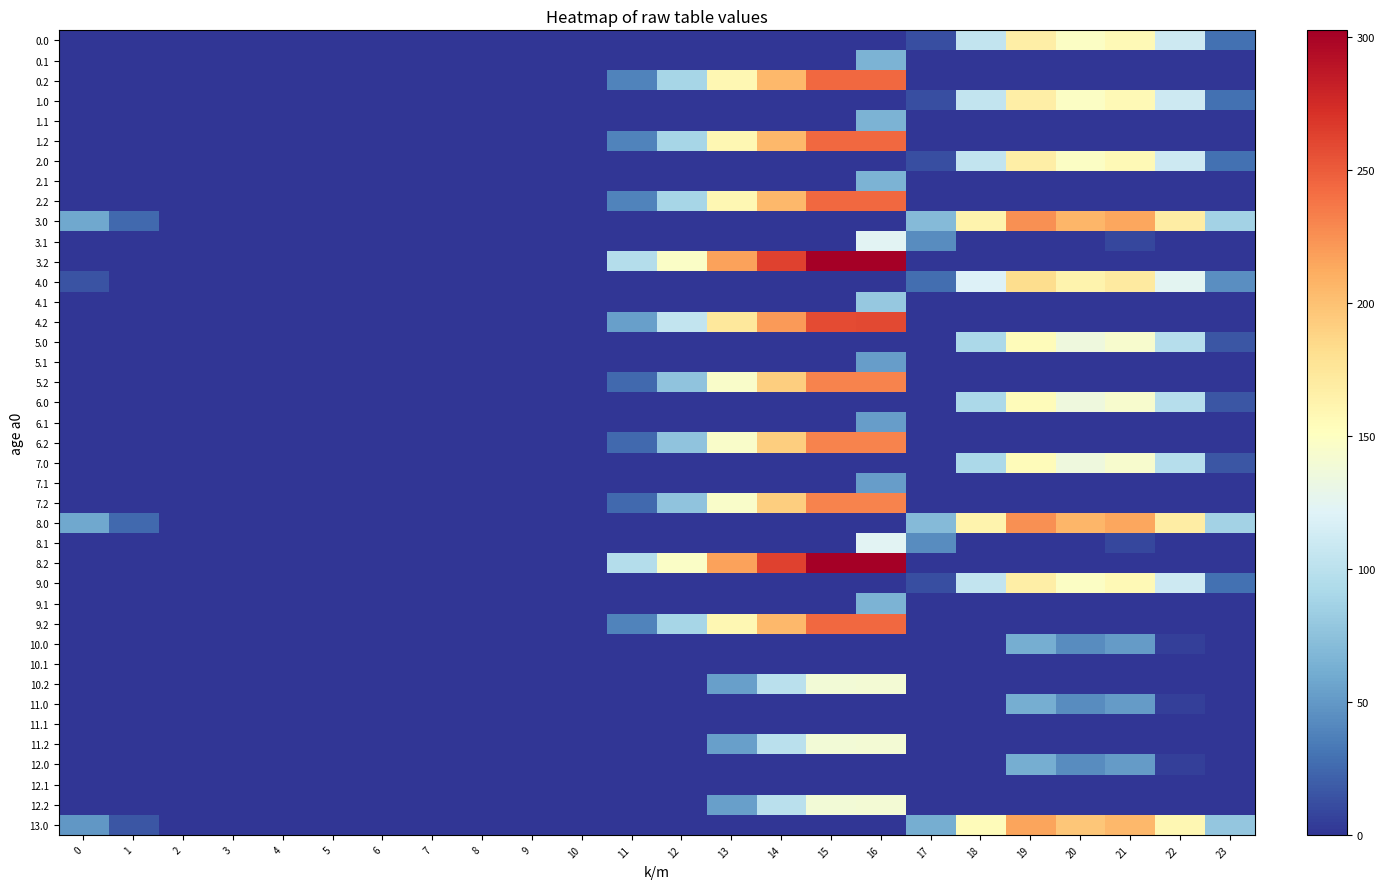

At 19, list the series in order from largest to smallest.

3.0, 8.0, 13.0, 4.0, 0.0, 1.0, 2.0, 9.0, 5.0, 6.0, 7.0, 10.0, 11.0, 12.0, 0.1, 0.2, 1.1, 1.2, 2.1, 2.2, 3.1, 3.2, 4.1, 4.2, 5.1, 5.2, 6.1, 6.2, 7.1, 7.2, 8.1, 8.2, 9.1, 9.2, 10.1, 10.2, 11.1, 11.2, 12.1, 12.2